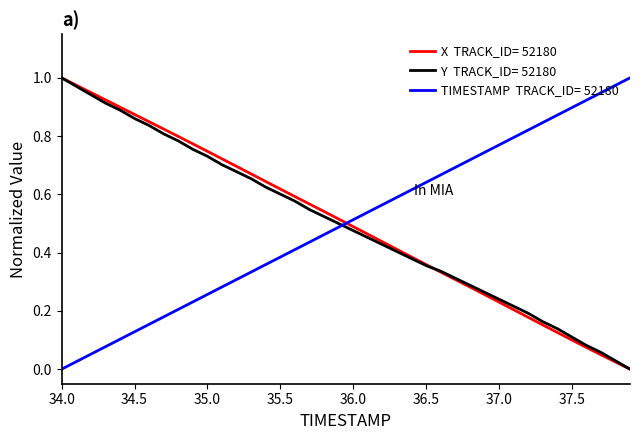

Does the chart display data point markers on the line(s)?

No